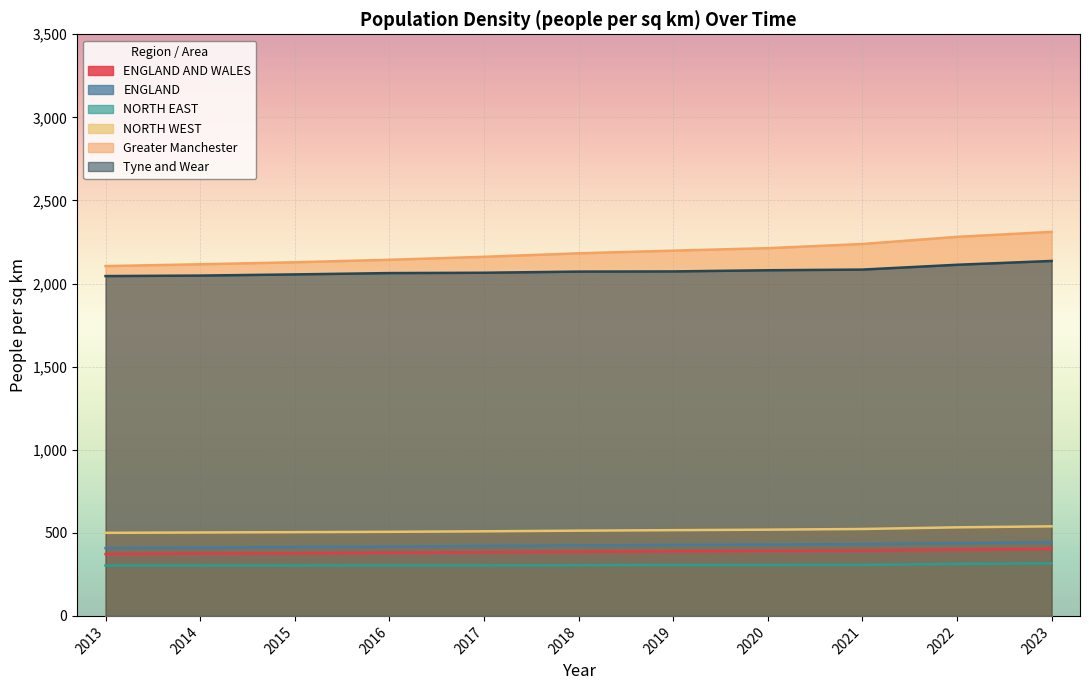

What is the difference between the second highest and second lowest values in the NORTH WEST series?

31